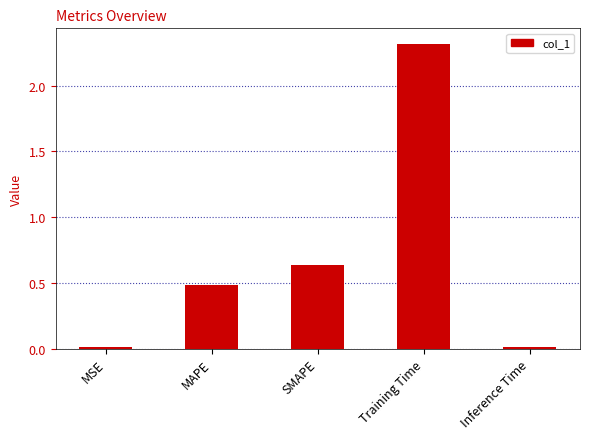

Between SMAPE and MAPE, which is larger?

SMAPE